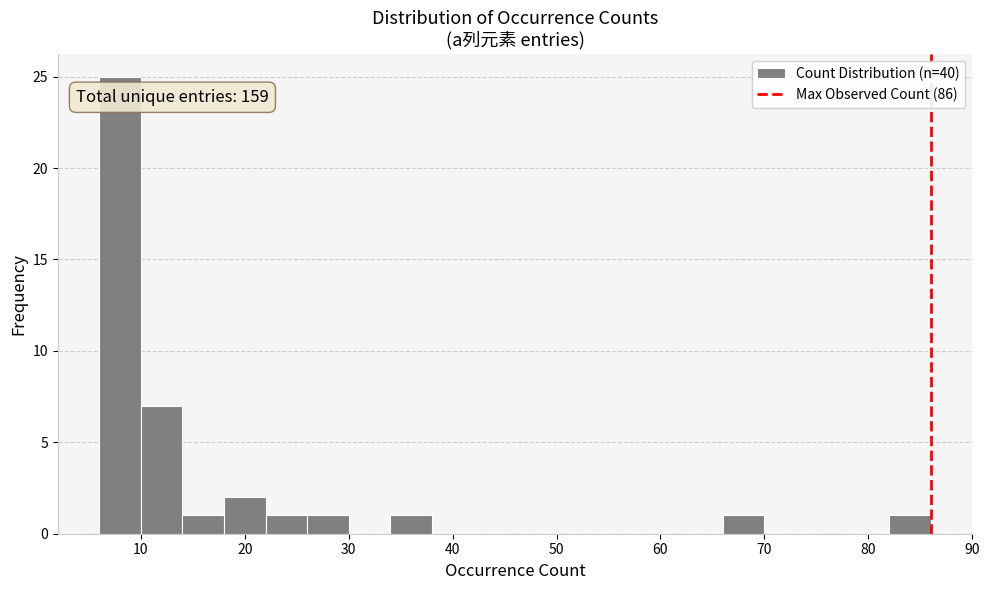

Which range on the x-axis has the tallest bar?

6 to 10